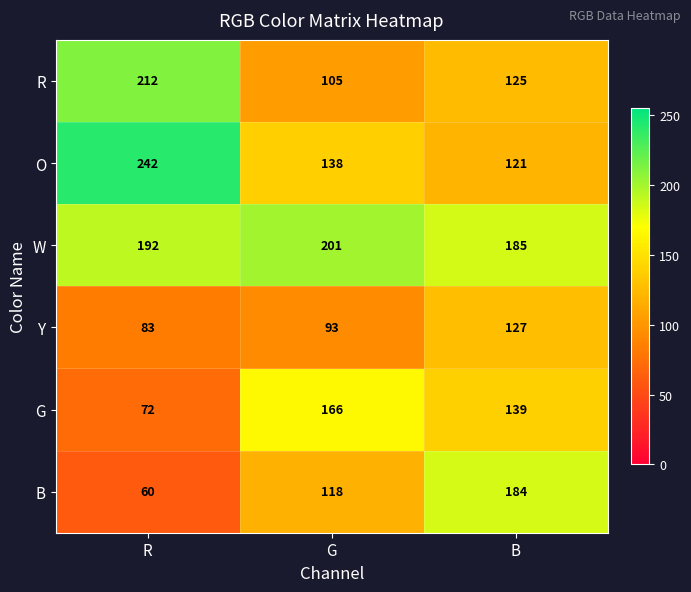

Is it true that B equals 60 at R?

True